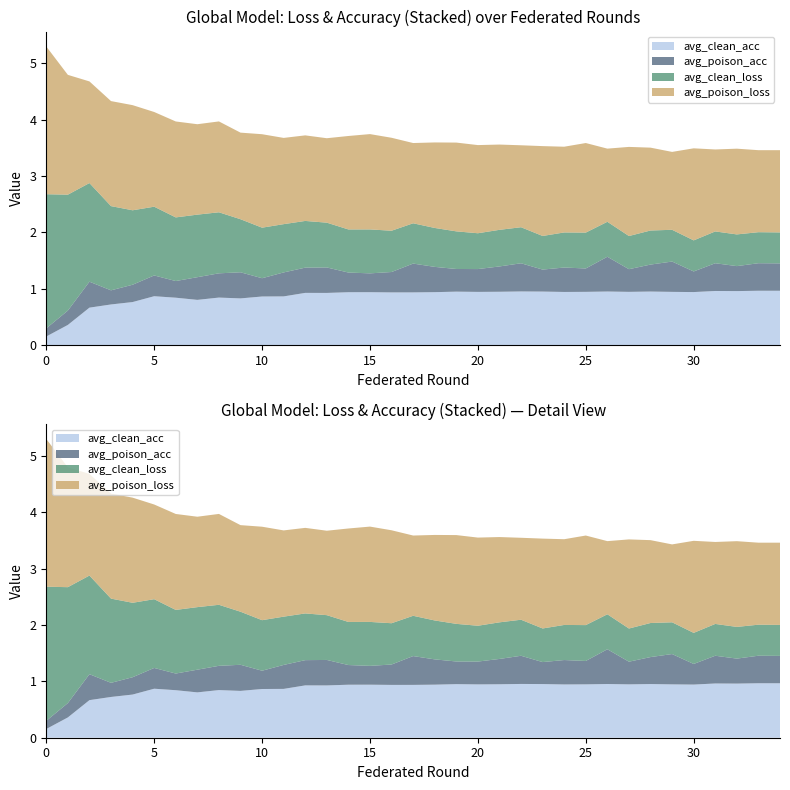

Reading left to right, what are all the values shown in this chart?

avg_clean_loss: 0=2.4	1=2.1	2=1.7	3=1.5	4=1.3	5=1.2	6=1.1	7=1.1	8=1.1	9=0.9	10=0.9	11=0.9	12=0.8	13=0.8	14=0.8	15=0.8	16=0.7	17=0.7	18=0.7	19=0.7	20=0.6	21=0.6	22=0.6	23=0.6	24=0.6	25=0.6	26=0.6	27=0.6	28=0.6	29=0.6	30=0.6	31=0.6	32=0.6	33=0.6	34=0.5
avg_poison_loss: 0=2.6	1=2.1	2=1.8	3=1.9	4=1.9	5=1.7	6=1.7	7=1.6	8=1.6	9=1.5	10=1.7	11=1.5	12=1.5	13=1.5	14=1.7	15=1.7	16=1.6	17=1.4	18=1.5	19=1.6	20=1.6	21=1.5	22=1.5	23=1.6	24=1.5	25=1.6	26=1.3	27=1.6	28=1.5	29=1.4	30=1.6	31=1.5	32=1.5	33=1.5	34=1.5
avg_clean_acc: 0=0.2	1=0.4	2=0.7	3=0.7	4=0.8	5=0.9	6=0.8	7=0.8	8=0.8	9=0.8	10=0.9	11=0.9	12=0.9	13=0.9	14=0.9	15=0.9	16=0.9	17=0.9	18=0.9	19=0.9	20=0.9	21=0.9	22=1.0	23=1.0	24=0.9	25=0.9	26=1.0	27=0.9	28=1.0	29=0.9	30=0.9	31=1.0	32=1.0	33=1.0	34=1.0
avg_poison_acc: 0=0.1	1=0.3	2=0.5	3=0.3	4=0.3	5=0.4	6=0.3	7=0.4	8=0.4	9=0.5	10=0.3	11=0.4	12=0.4	13=0.5	14=0.3	15=0.3	16=0.4	17=0.5	18=0.4	19=0.4	20=0.4	21=0.4	22=0.5	23=0.4	24=0.4	25=0.4	26=0.6	27=0.4	28=0.5	29=0.5	30=0.4	31=0.5	32=0.4	33=0.5	34=0.5